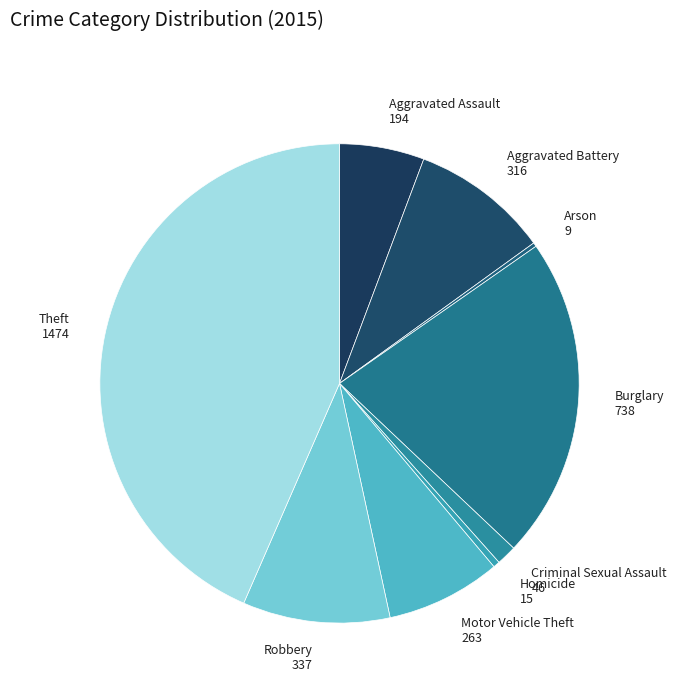

Which category has the biggest portion of the pie?

Theft